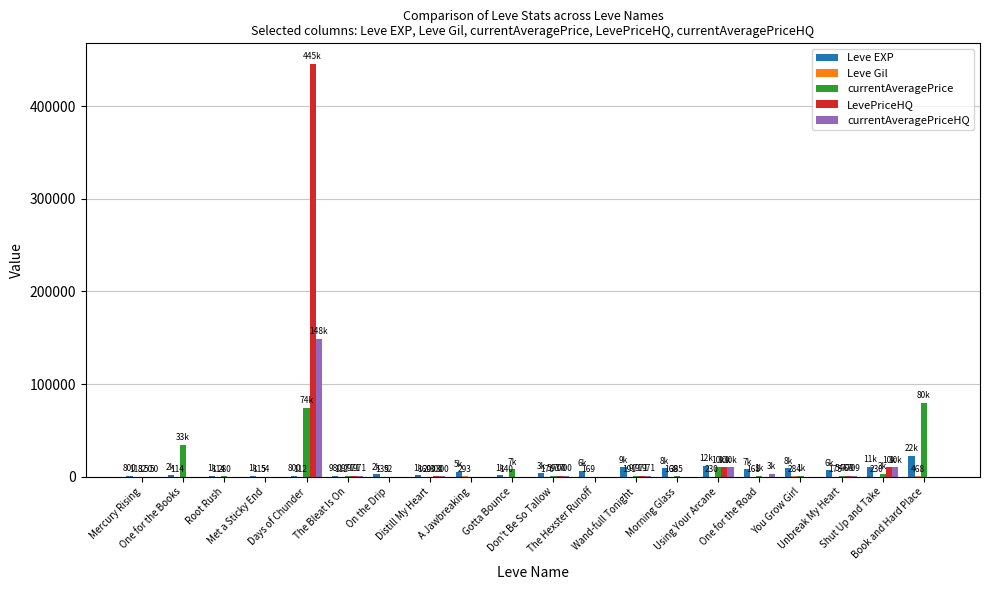

What is the greatest value displayed?

445423